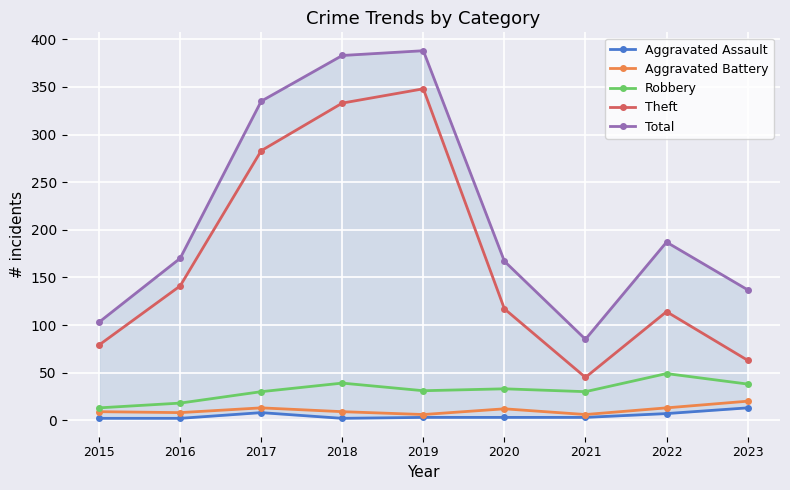

How many values in the Total series exceed 170?

4